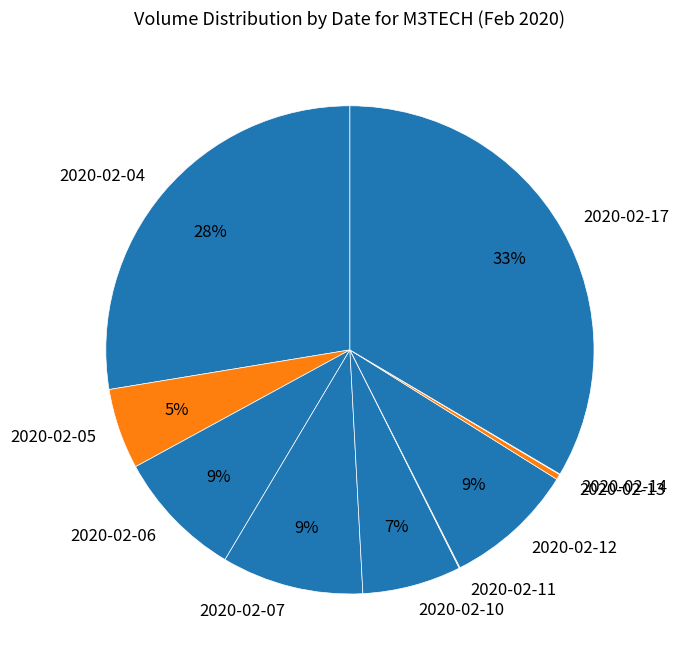

Which has a higher value, 2020-02-04 or 2020-02-07?

2020-02-04